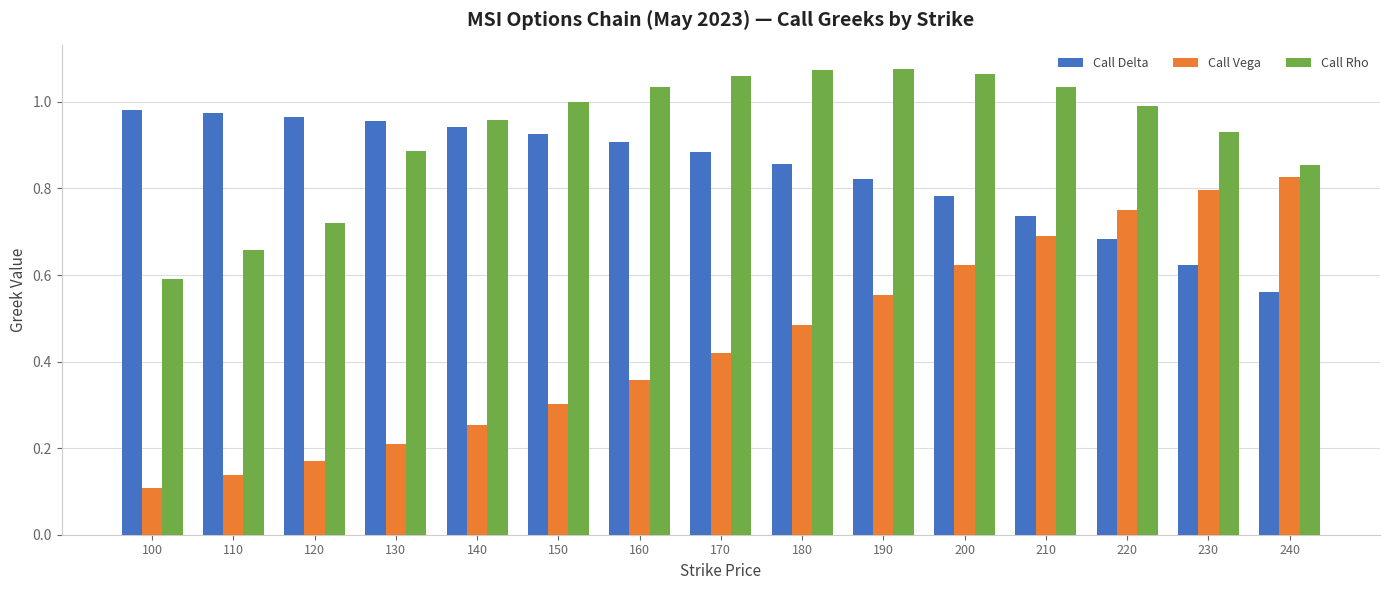

Where is Call Delta nearest to the value 0?

240